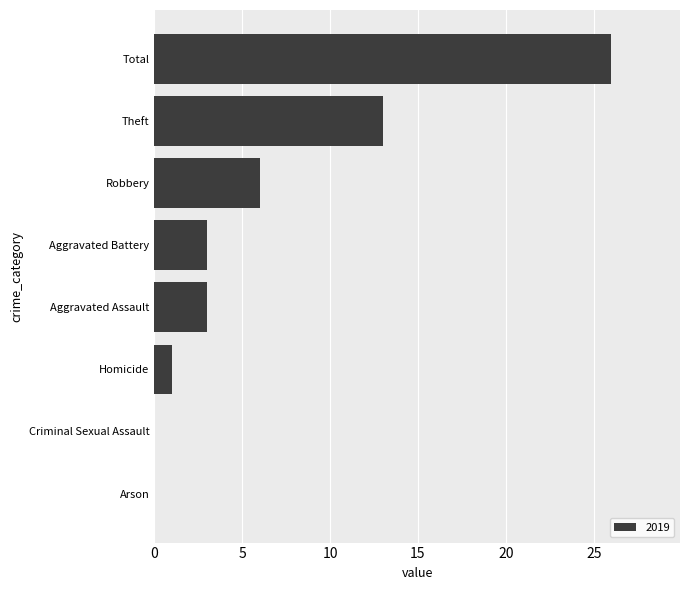

Reading top to bottom, what are all the values shown in this chart?

Total=26	Theft=13	Robbery=6	Aggravated Battery=3	Aggravated Assault=3	Homicide=1	Criminal Sexual Assault=0	Arson=0